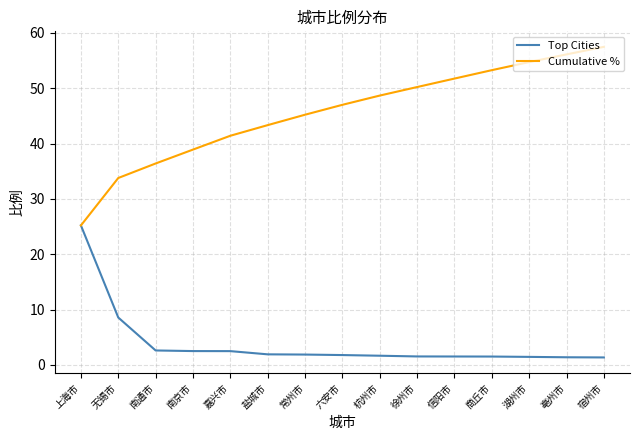

What is the approximate value of Cumulative % at 六安市?

47.0